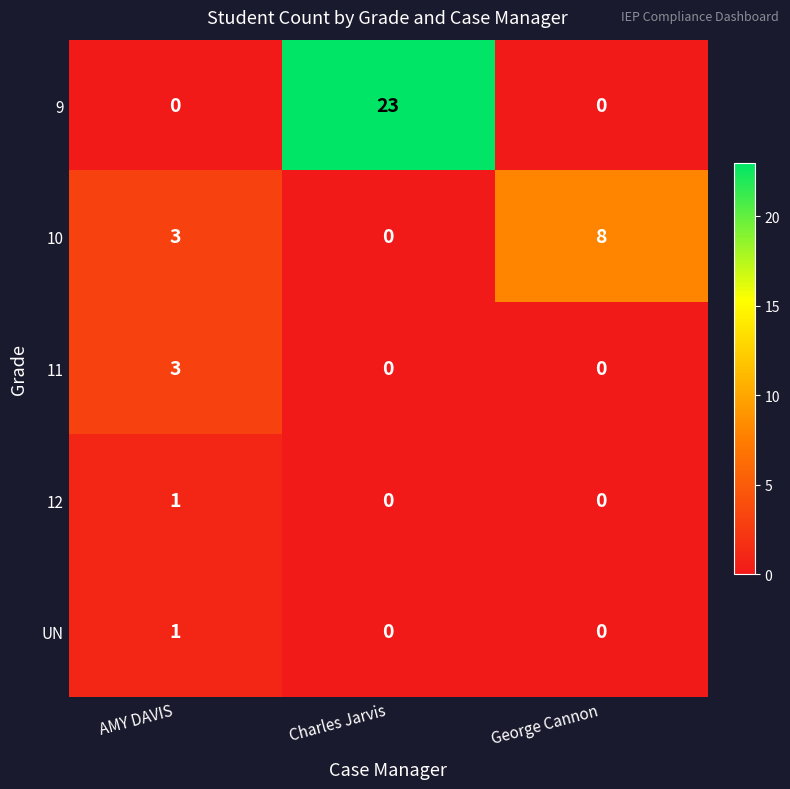

What is the sum of the 10 values at AMY DAVIS and George Cannon?

11